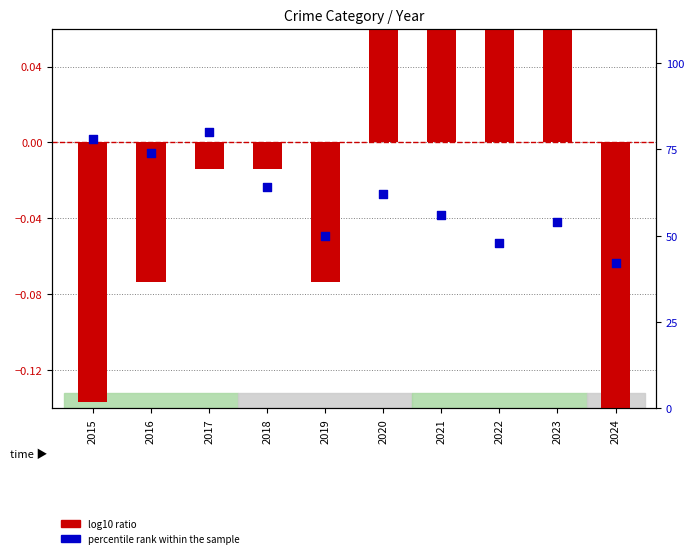

What is the total value across all series at 2015?

77.9